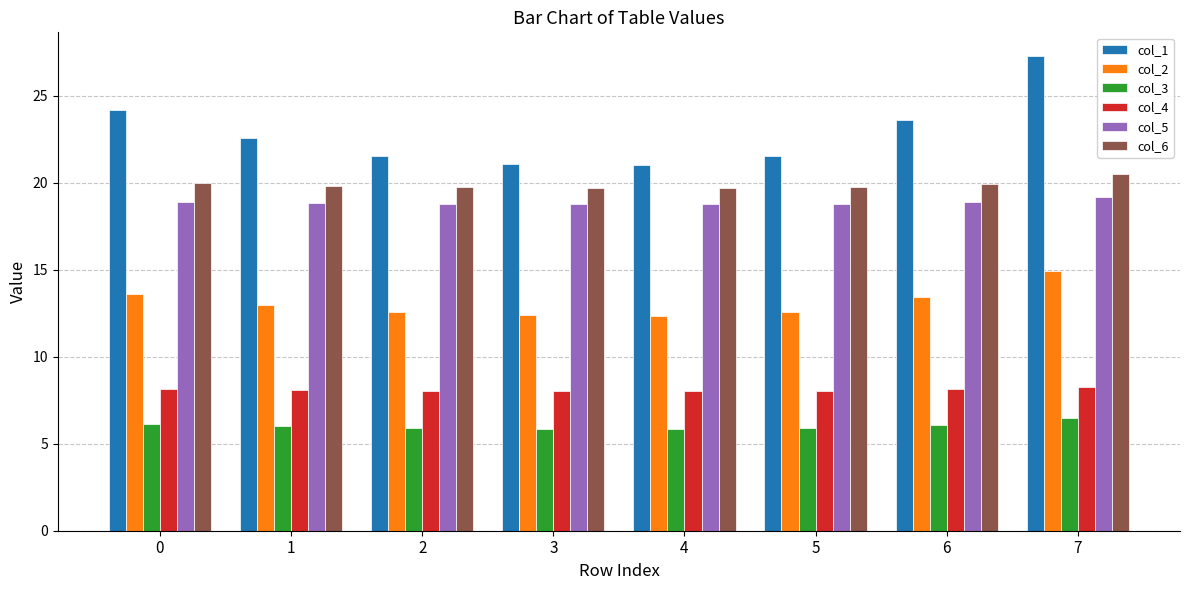

How many bars are there in total?

48